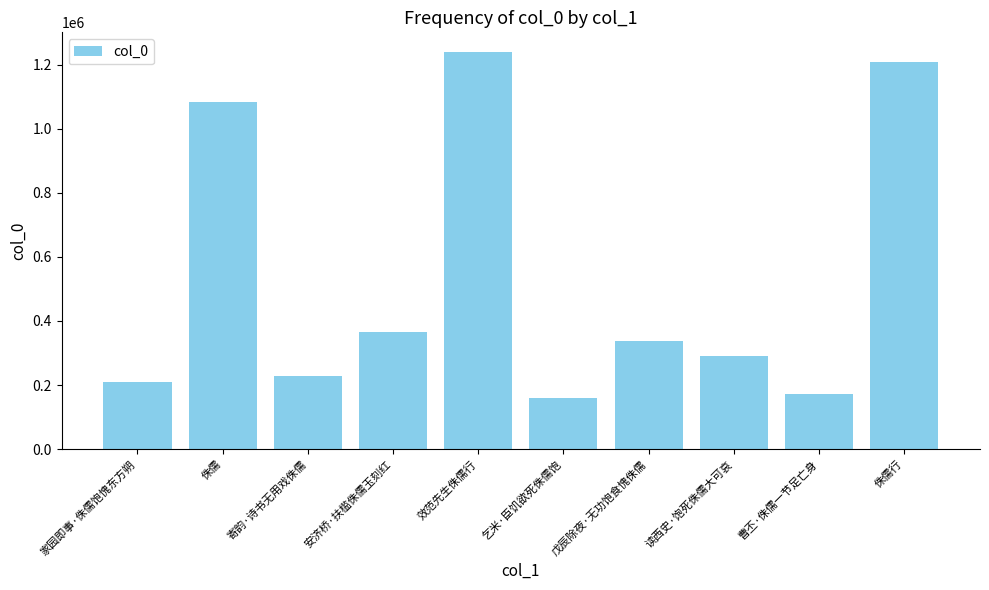

What is the value of the 9th bar from the left?

170755